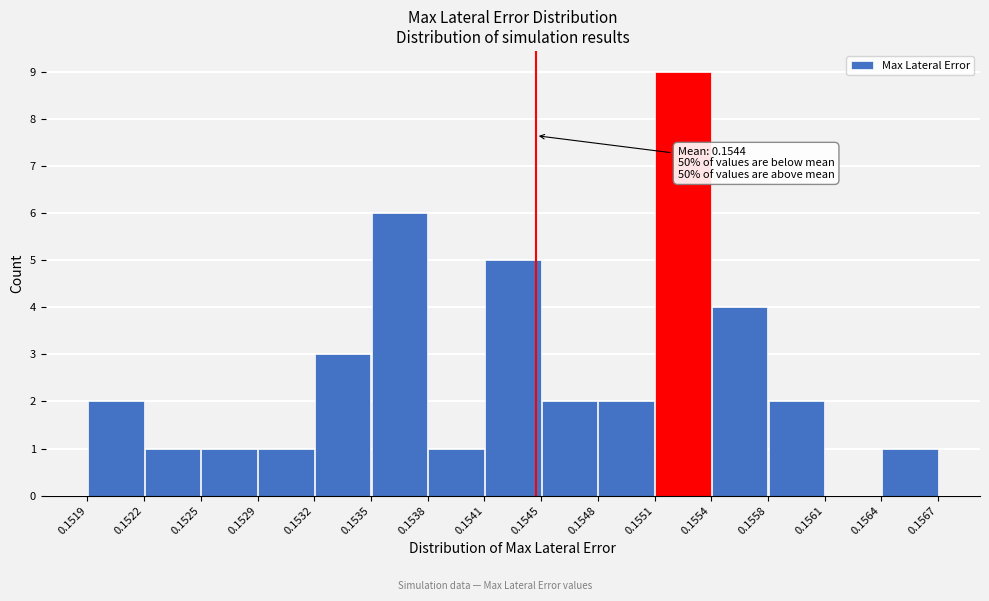

Which range on the x-axis has the tallest bar?

0.1551 to 0.1554